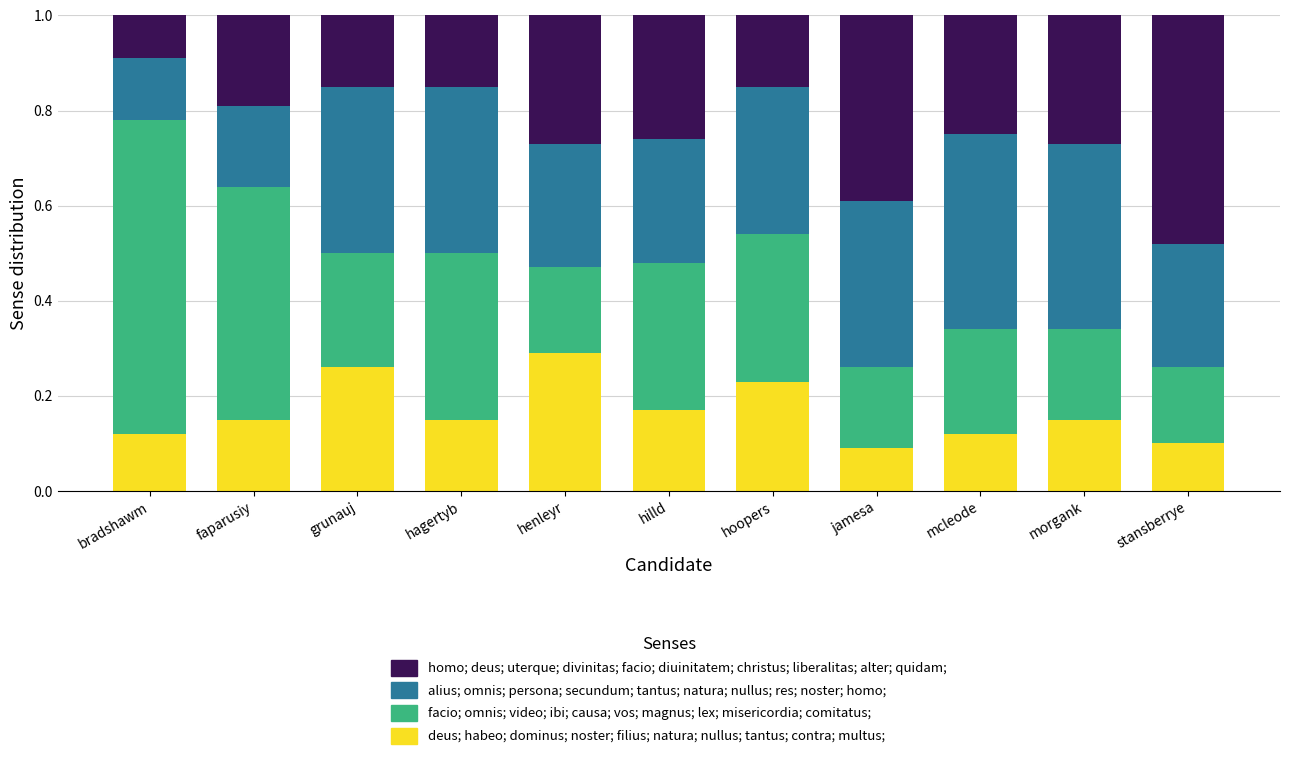

The deus; habeo; dominus; noster; filius; natura; nullus; tantus; contra; multus; series shows 0.2 at stansberrye. True or false?

False